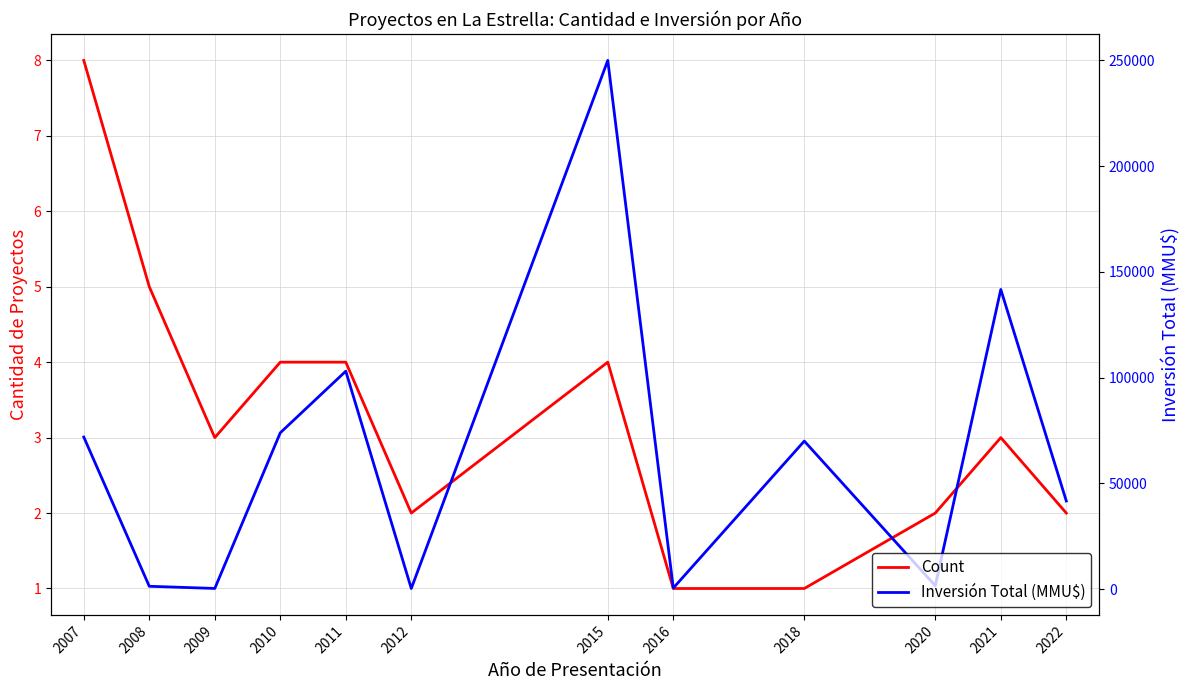

What is the difference between the Count values at 2007 and 2010?

4